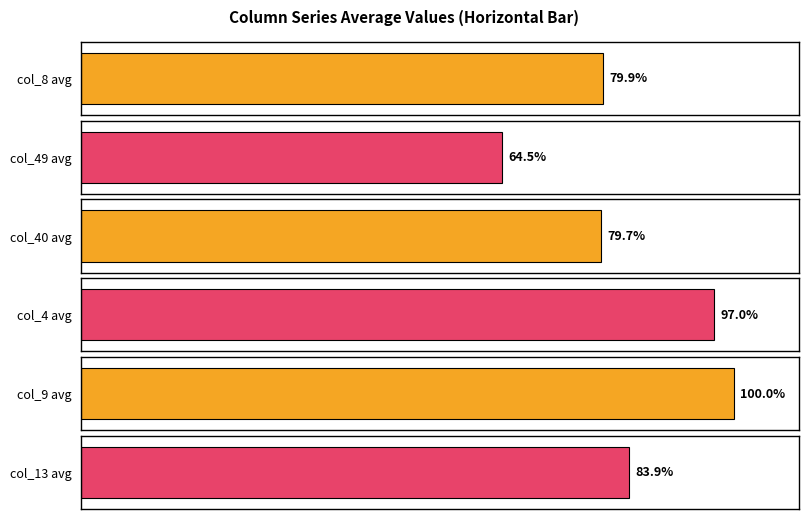

Between 9 and 11, which series saw the biggest shift?

col_13